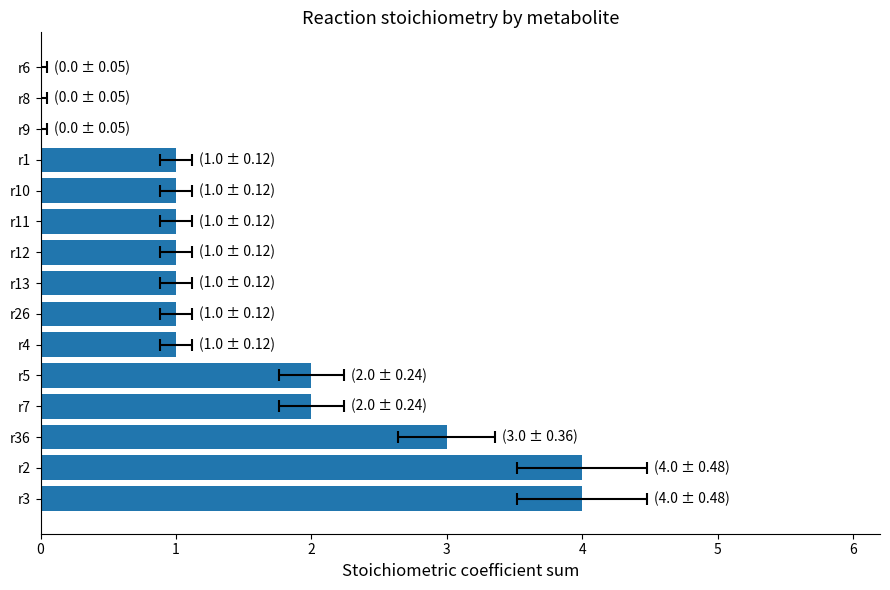

Does the chart contain stacked bars?

No